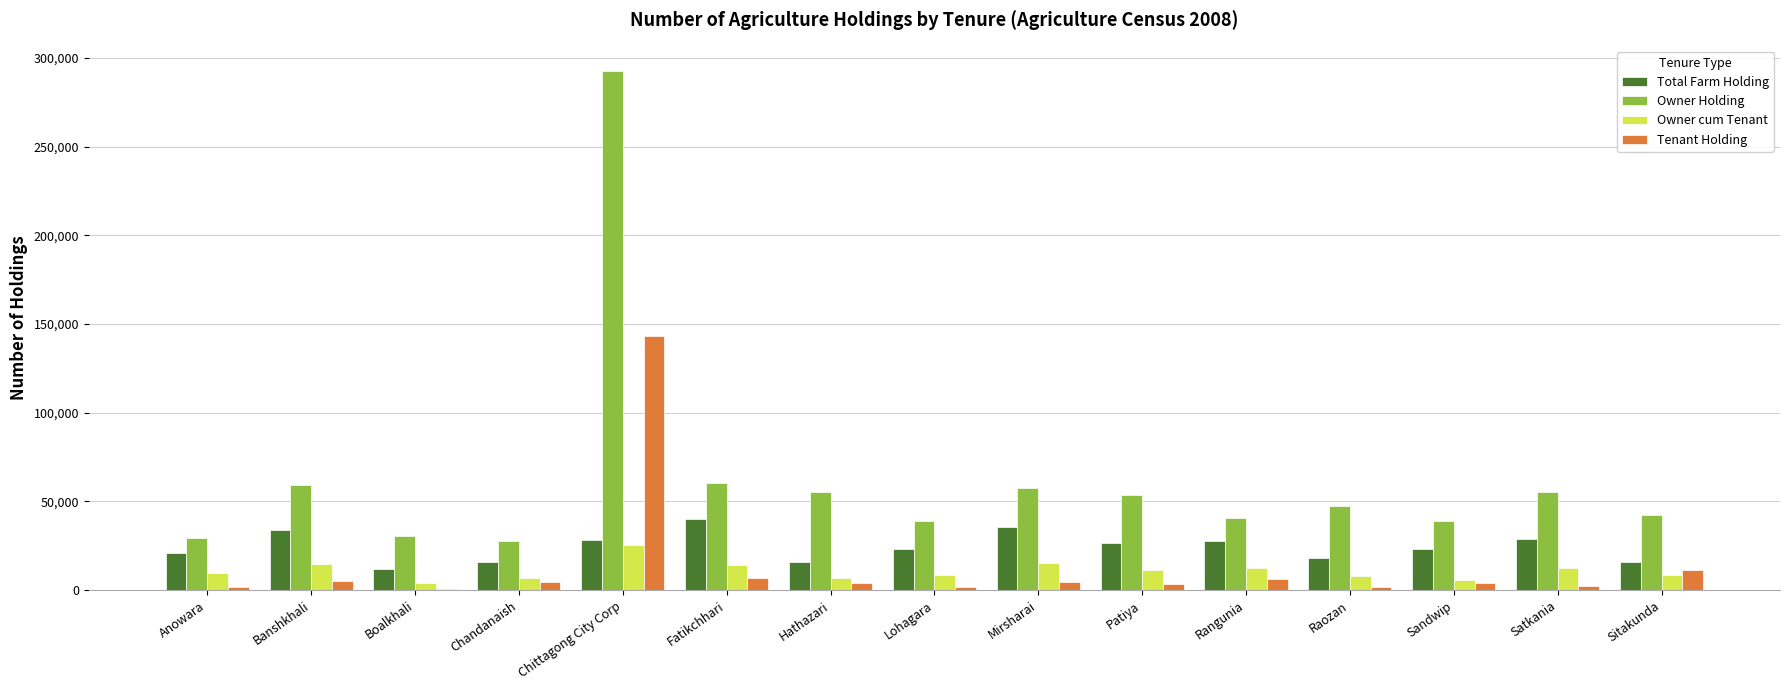

Which series has the largest total across all categories?

Owner Holding